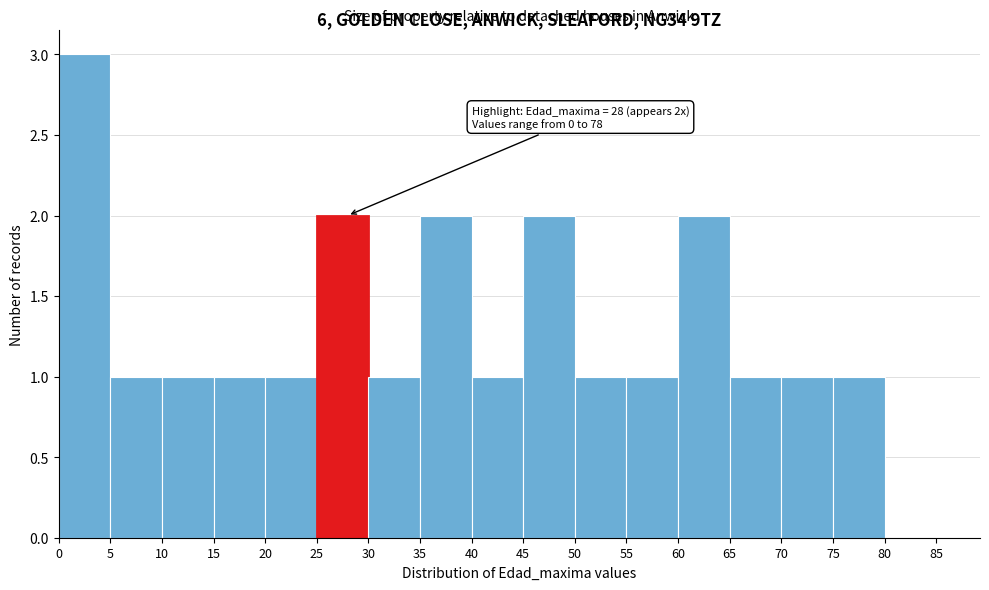

Over which range of the x-axis is the bar tallest?

0 to 5